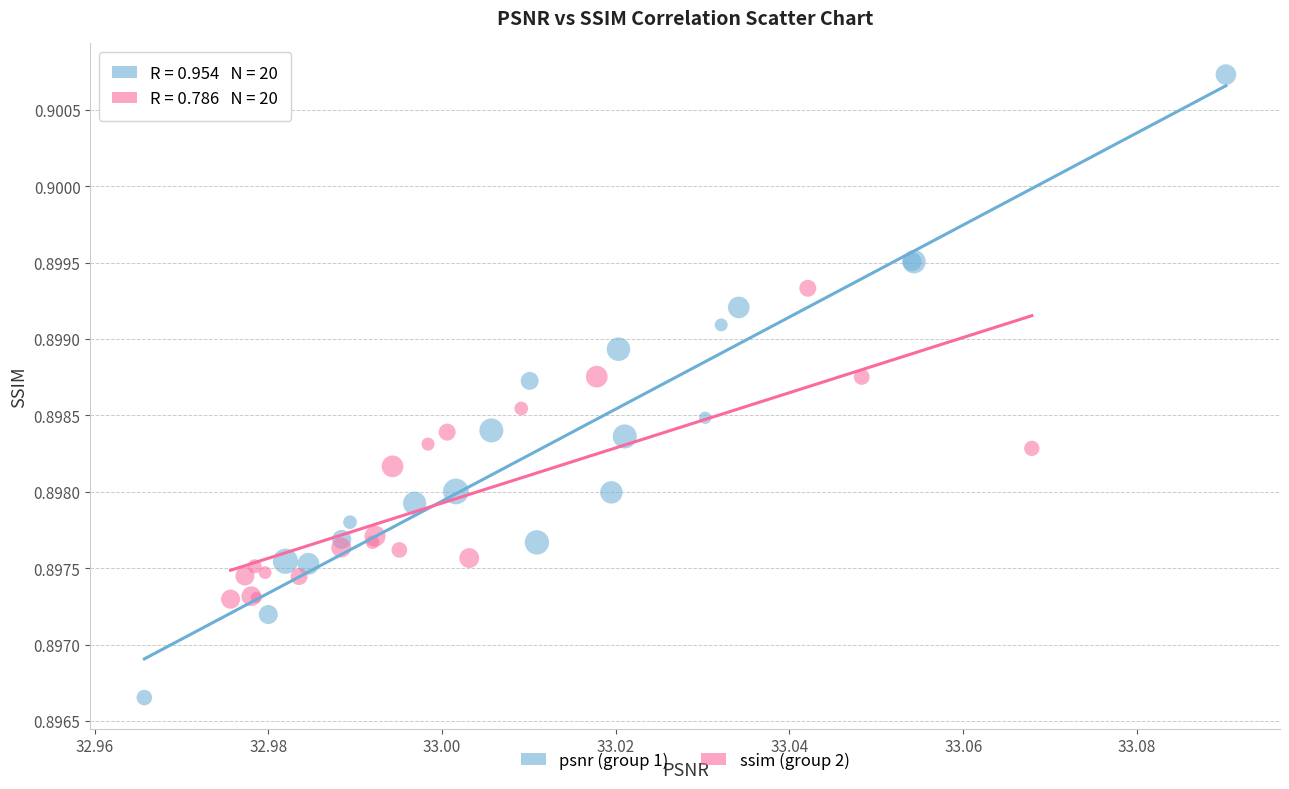

Which series reaches the minimum Y coordinate?

psnr (group 1)